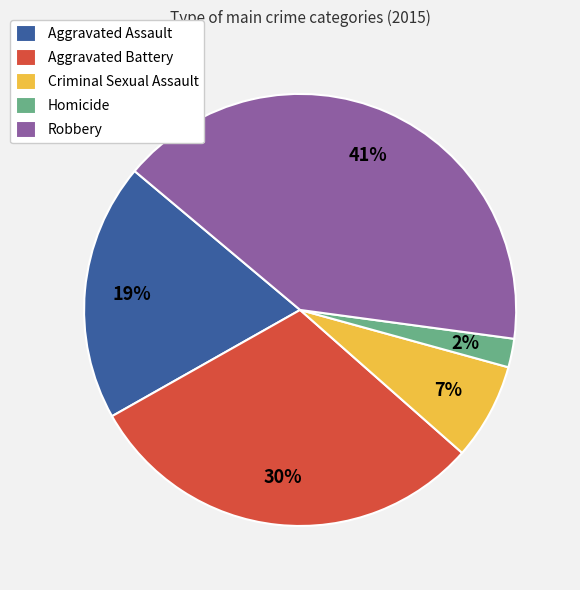

Approximately how many times larger is the value at Aggravated Assault compared to Aggravated Battery?

0.6